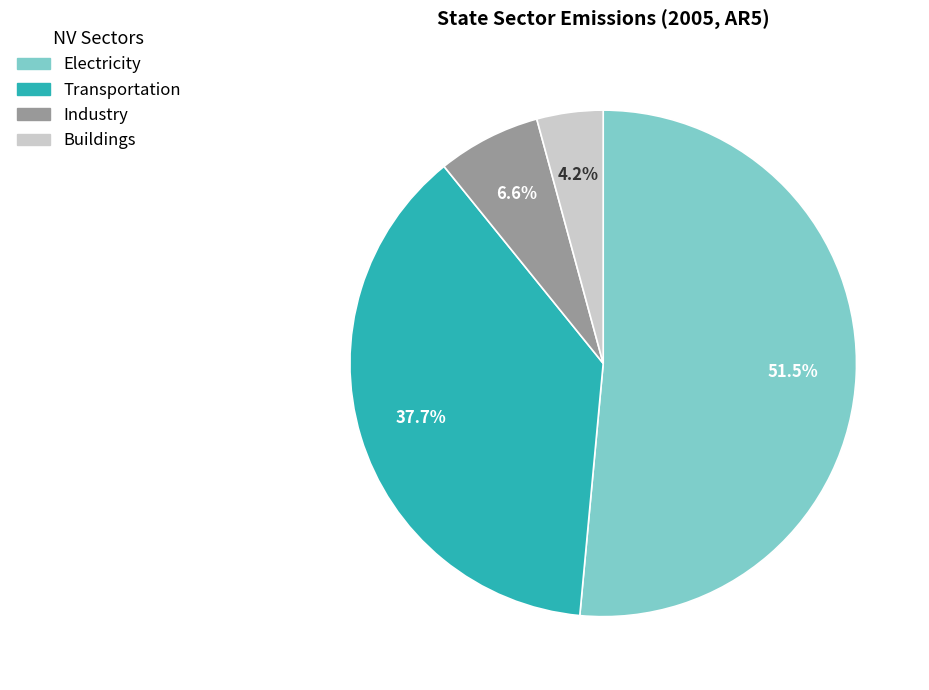

Combined, what portion of the pie is Electricity and Buildings?

55.7%